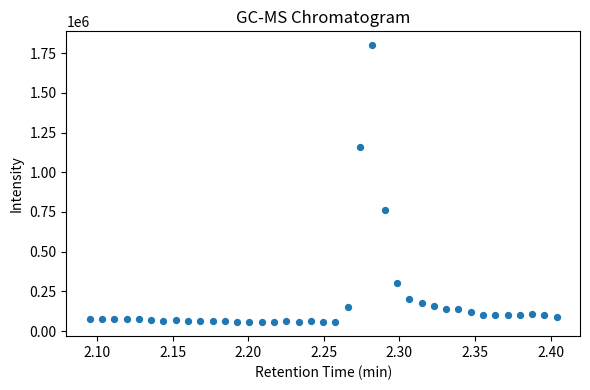

What is the range of Y values (max minus min)?

1745134